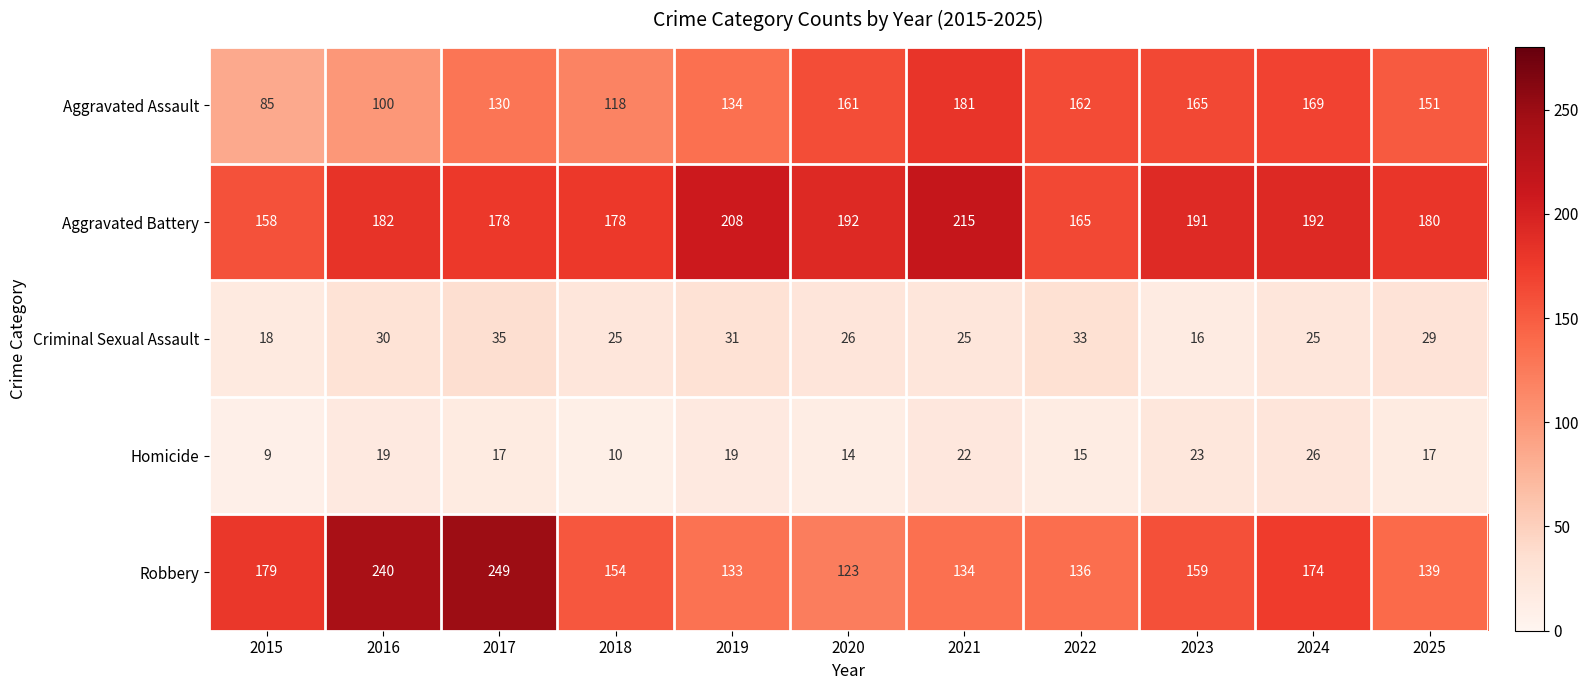

At which category does the chart reach its minimum across all series?

2015